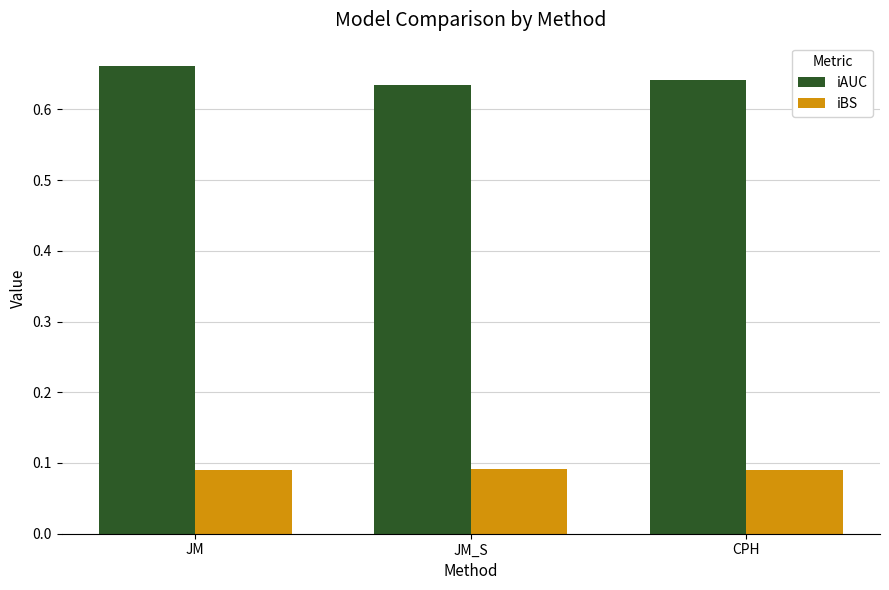

What is the sum of all iBS values?

0.3